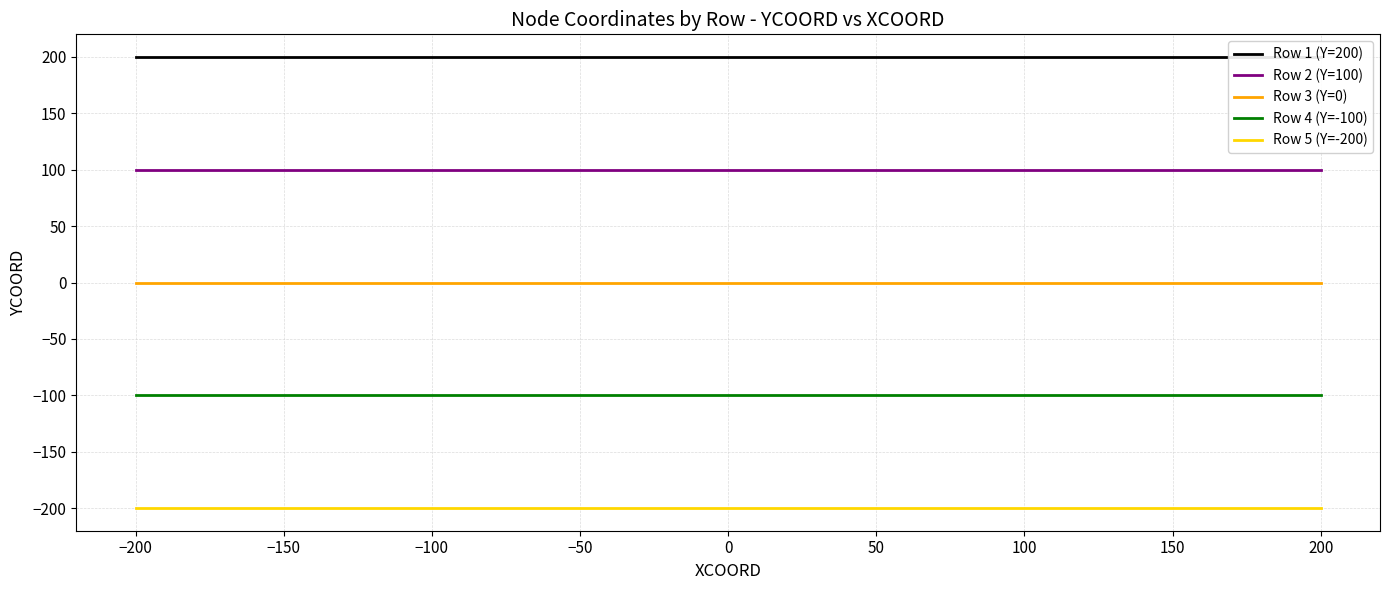

True or false: Row 5 (Y=-200) has more than 1 interior local peaks.

False